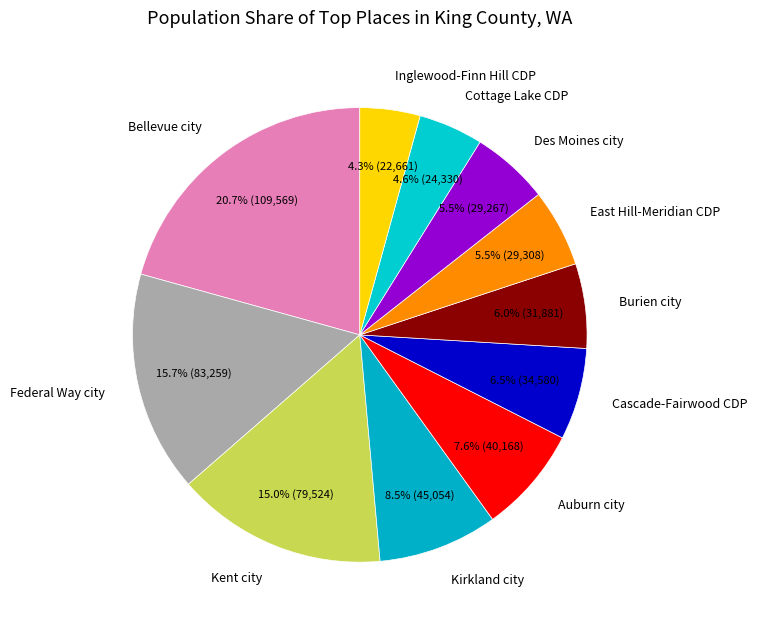

To the nearest percent, what percentage of the pie is Bellevue city?

21%